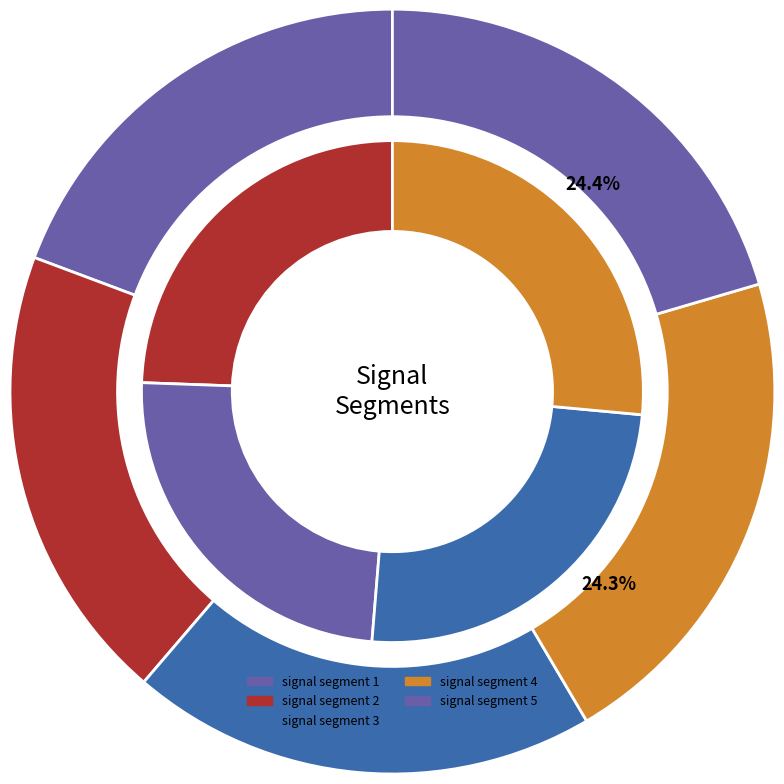

Is there a majority slice in this chart?

No